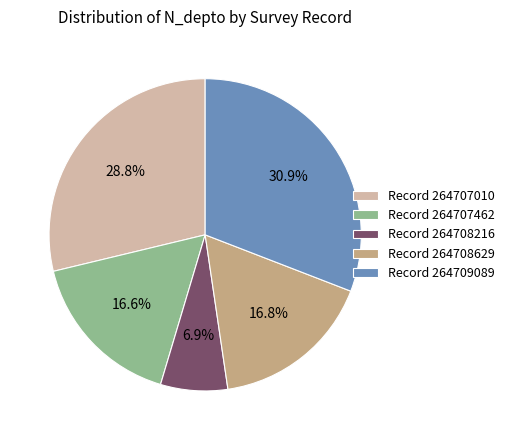

Between Record 264709089 and Record 264708216, which is larger?

Record 264709089